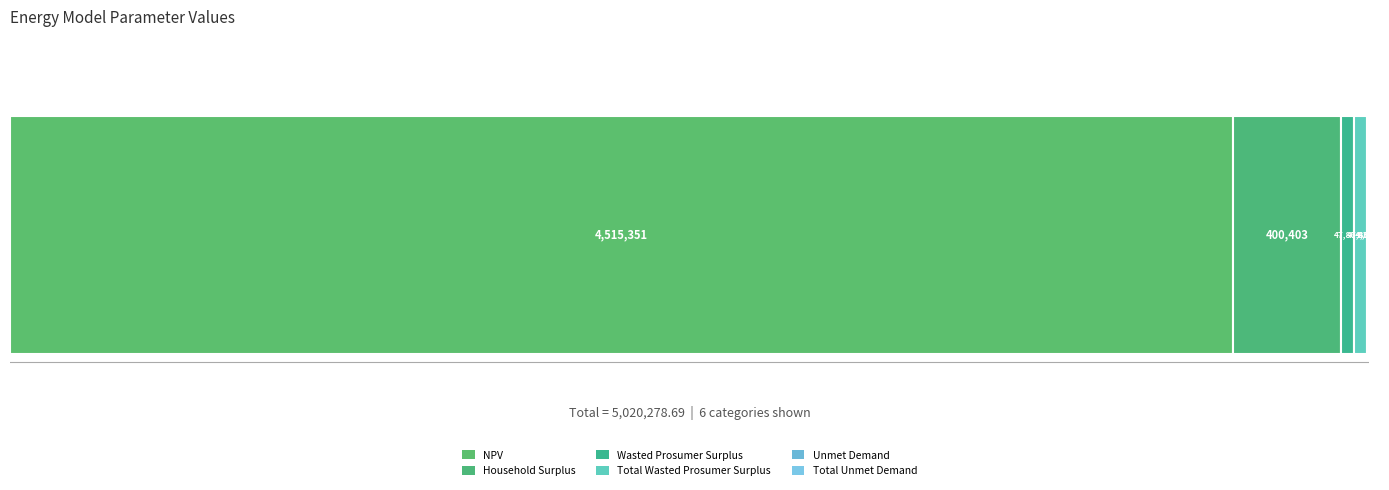

Which has a higher value, Total Wasted Prosumer Surplus or NPV?

NPV